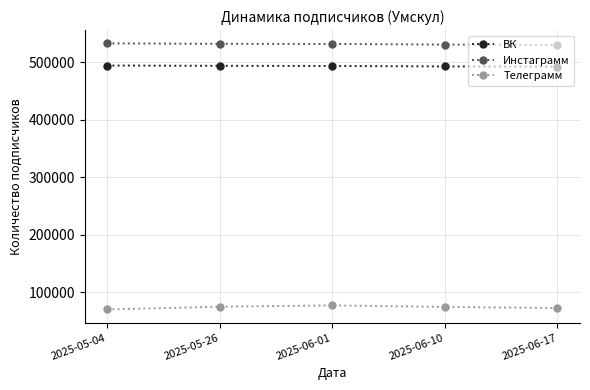

What position from the left is 2025-06-01?

3